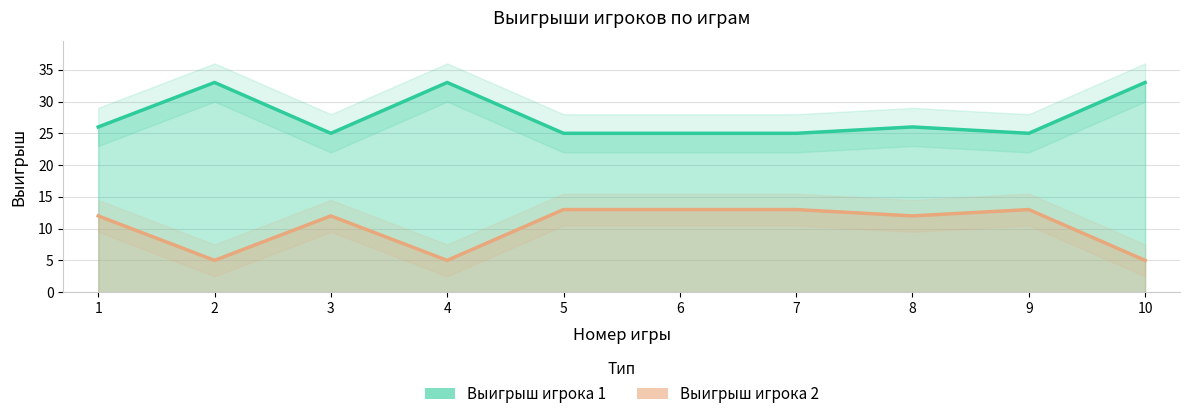

How many values in the Выигрыш игрока 2 series are below 12?

3